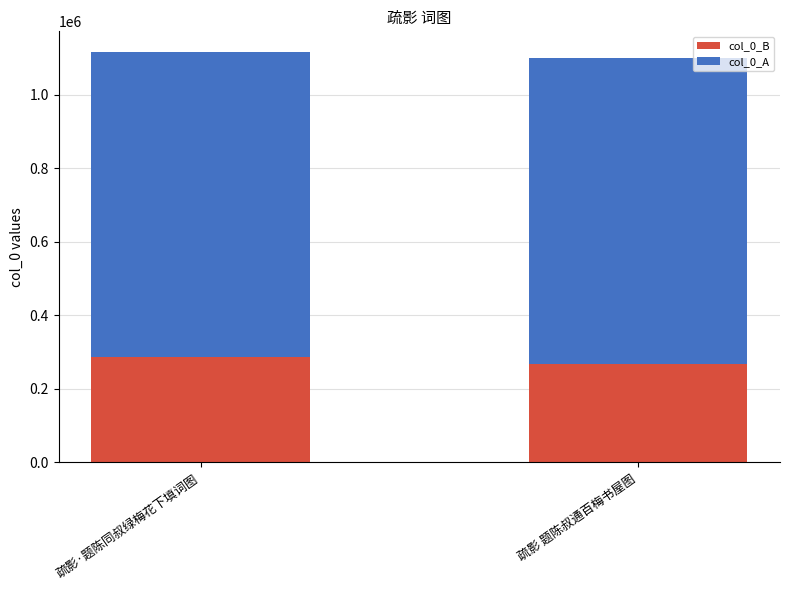

What is the total value across all series at 疏影·题陈同叔绿梅花下填词图?

1116820